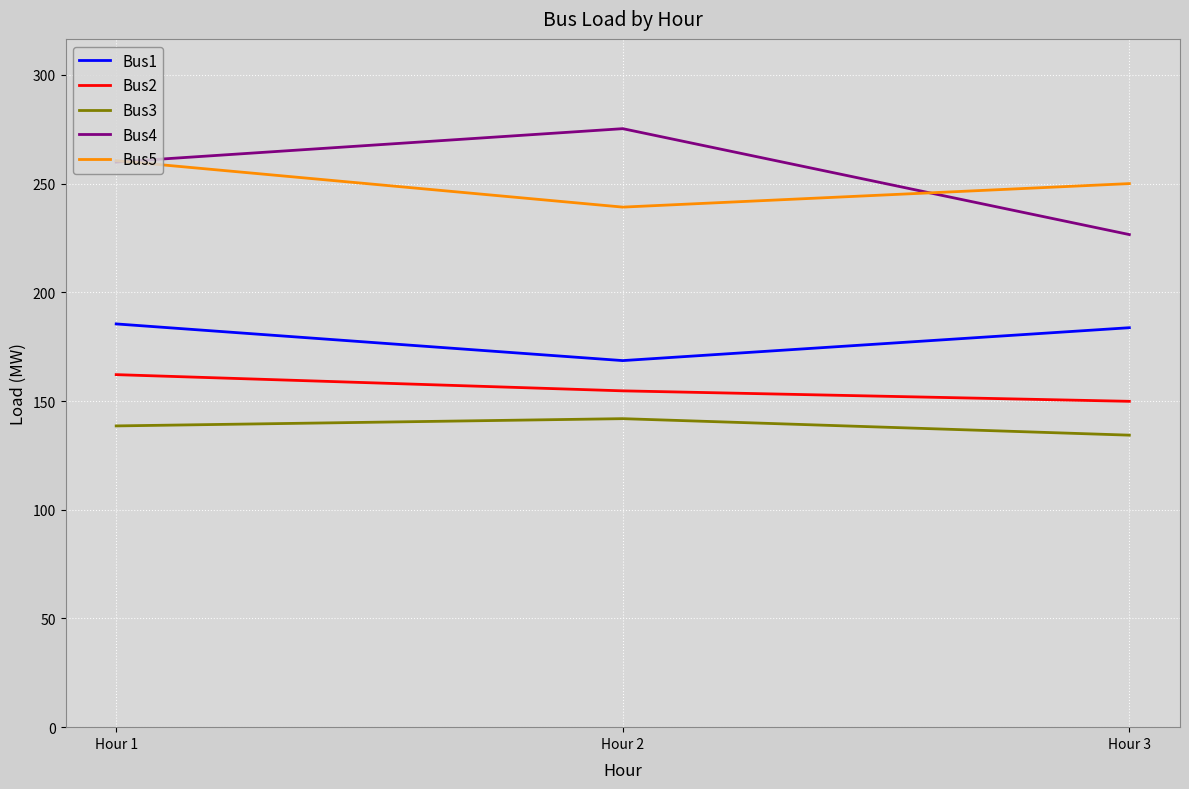

Is this an area chart (filled region under the line)?

No